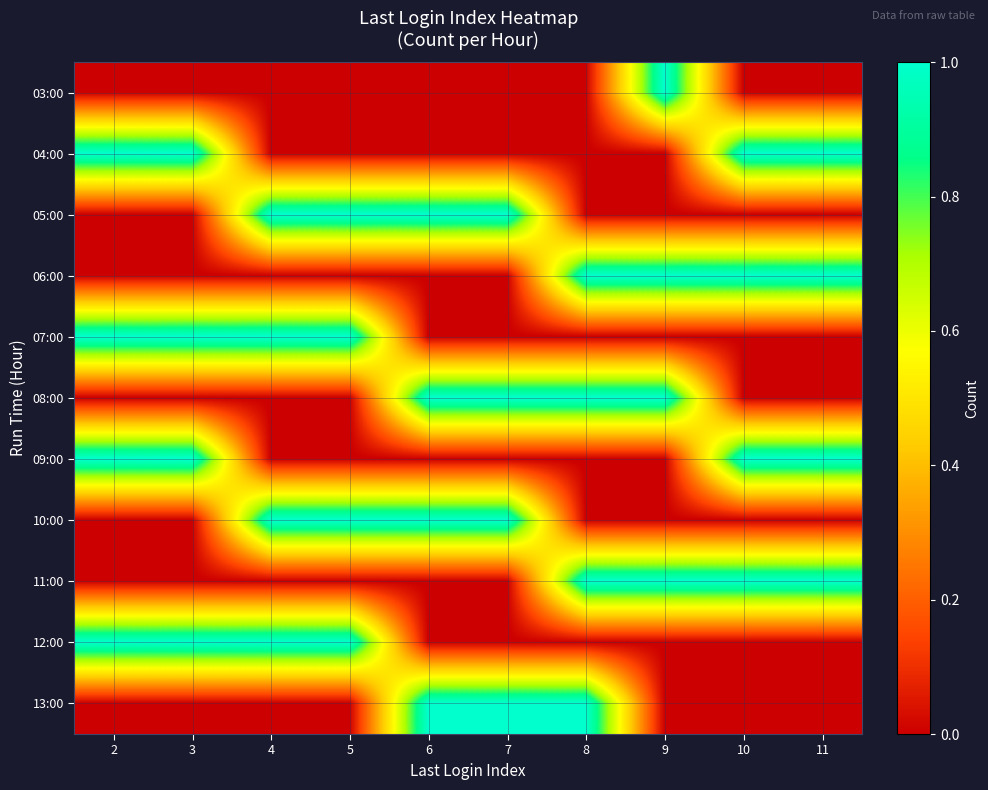

Between 3 and 6, which is larger?

3